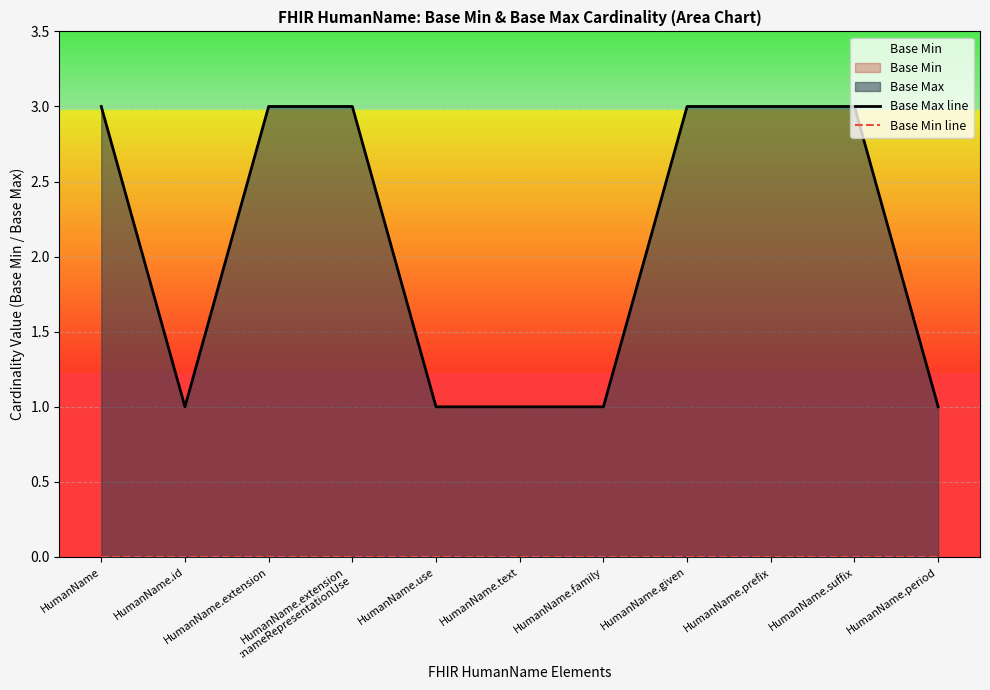

Reading right to left, extract all data points from this chart.

Base Max line: HumanName.period=1	HumanName.suffix=3	HumanName.prefix=3	HumanName.given=3	HumanName.family=1	HumanName.text=1	HumanName.use=1	HumanName.extension
:nameRepresentationUse=3	HumanName.extension=3	HumanName.id=1	HumanName=3
Base Min line: HumanName.period=0	HumanName.suffix=0	HumanName.prefix=0	HumanName.given=0	HumanName.family=0	HumanName.text=0	HumanName.use=0	HumanName.extension
:nameRepresentationUse=0	HumanName.extension=0	HumanName.id=0	HumanName=0